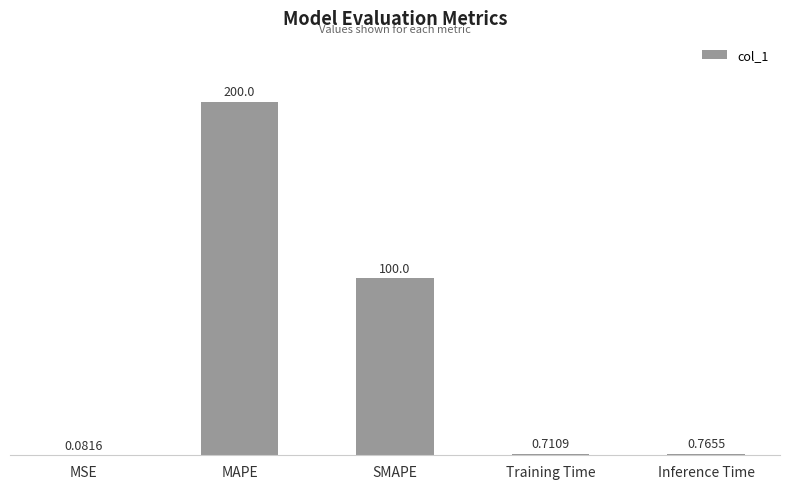

Are the bars grouped side by side (vs. stacked)?

No